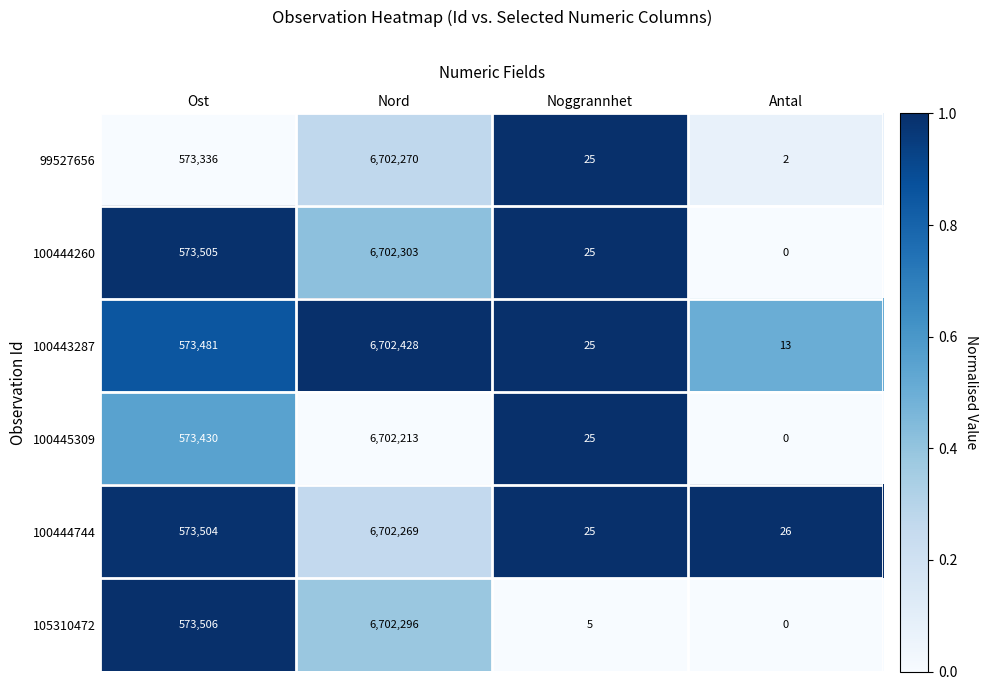

The value of 100443287 at Noggrannhet is 6. True or false?

False